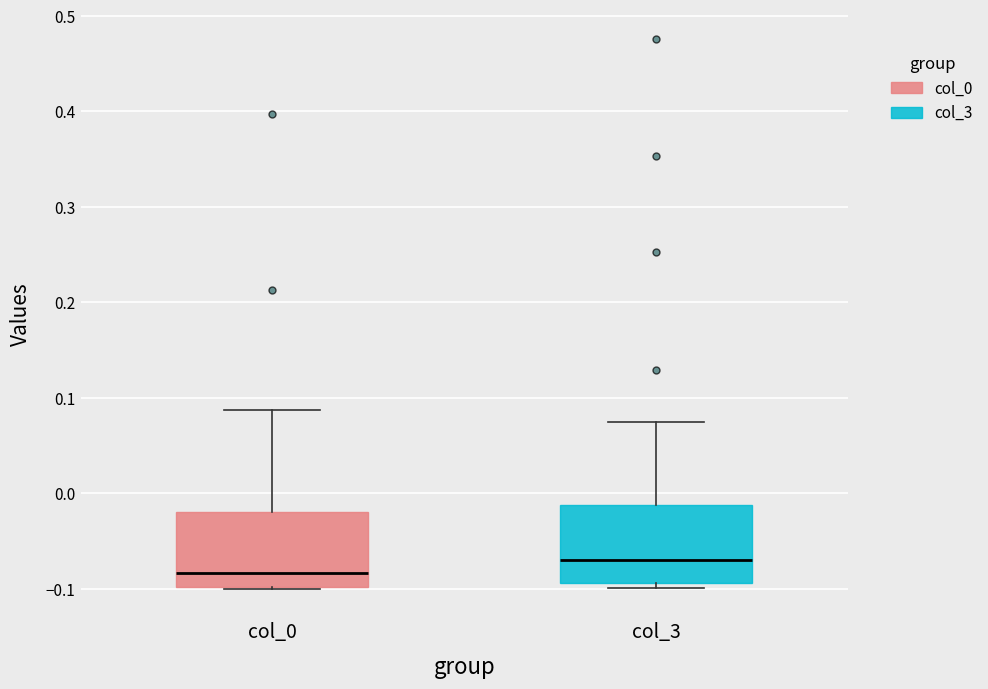

Where is the lower edge of the box for col_3 on the y-axis? The values are not printed on the chart, so give them approximately, as read against the axis.

-0.09